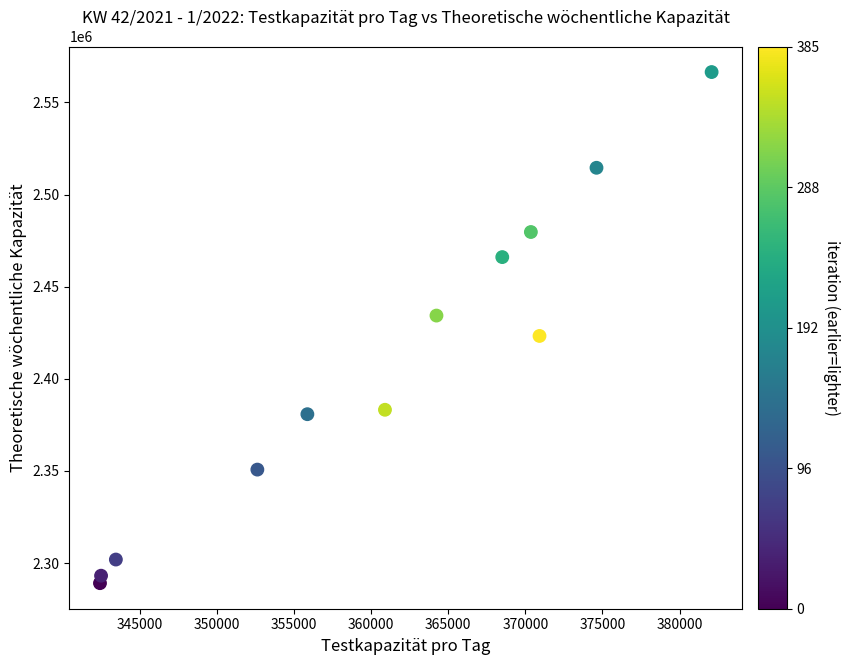

What is the range of Y values (max minus min)?

277319